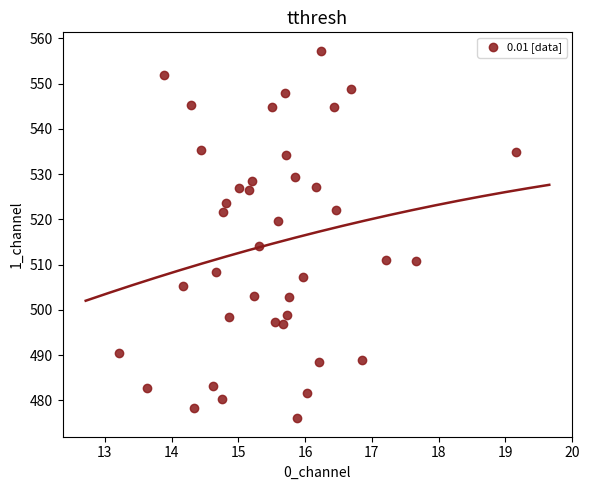

What Y value in the scatter plot is closest to 516?

514.2